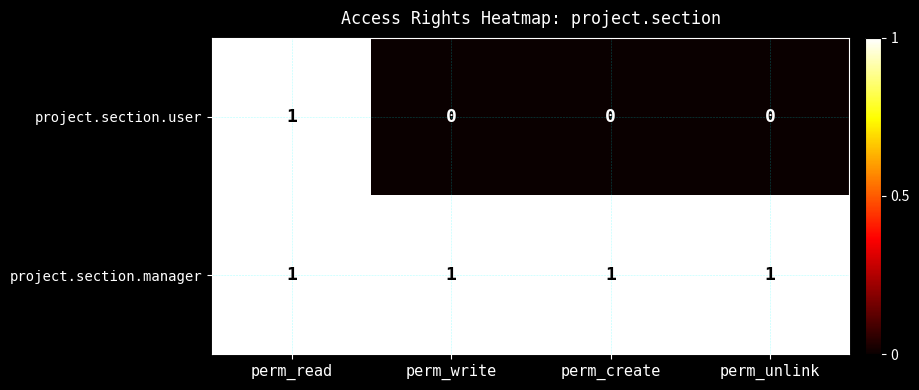

Count the number of categories in the chart.

4